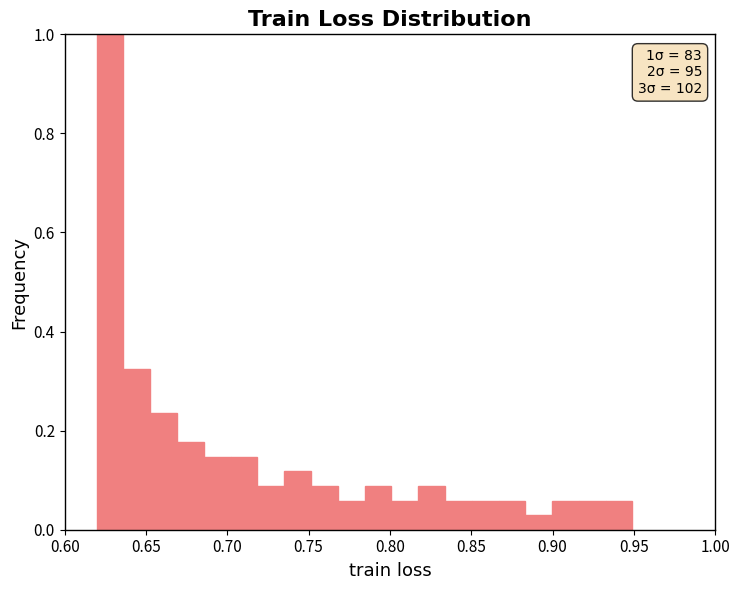

Read against the x-axis, roughly where is the centre of the tallest bar?

0.630